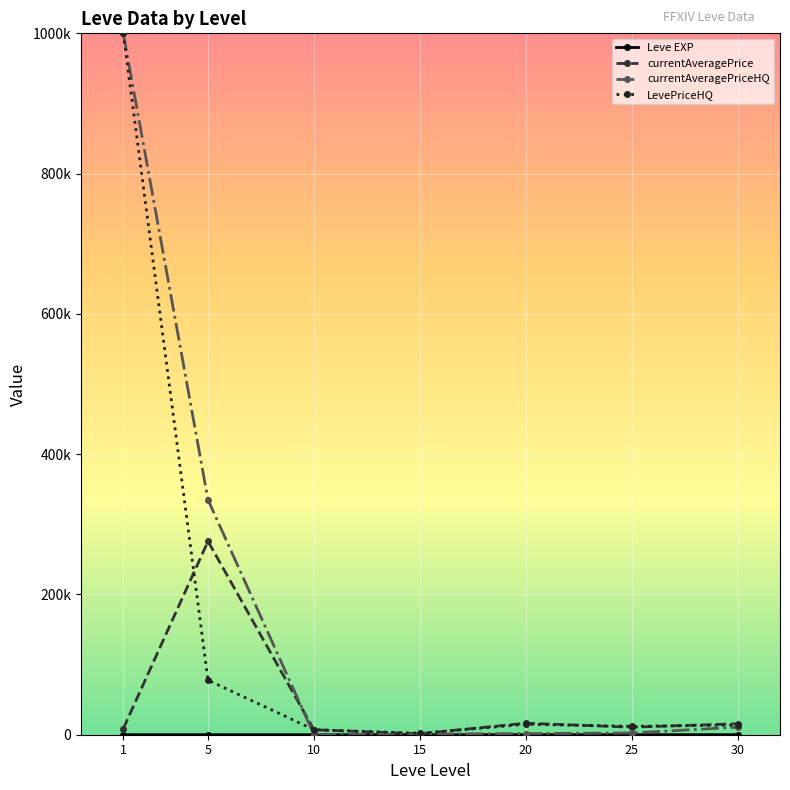

The value of currentAveragePrice at 10 is 3344.1. True or false?

False